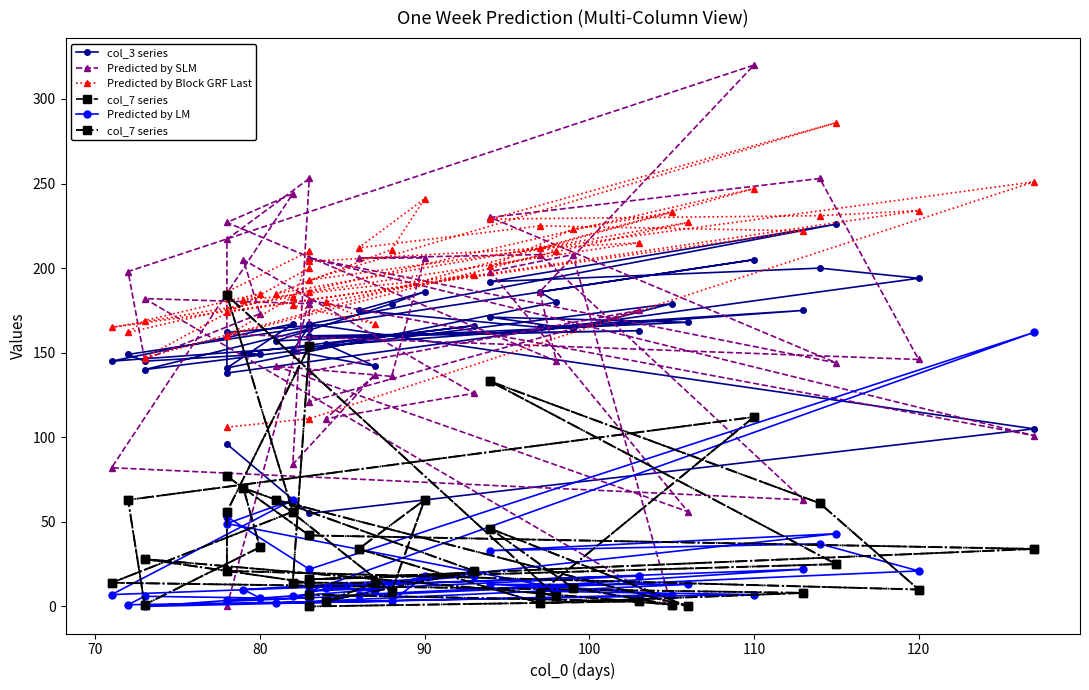

In col_3 series, how many points are lower than both neighbors (excluding endpoints)?

12